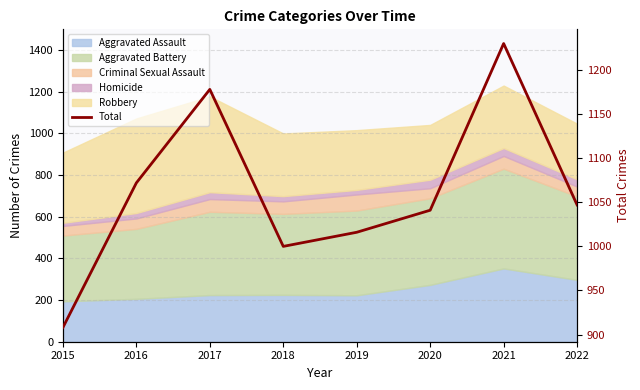

What is the ratio of the value at 2018 to the value at 2015?

1.1